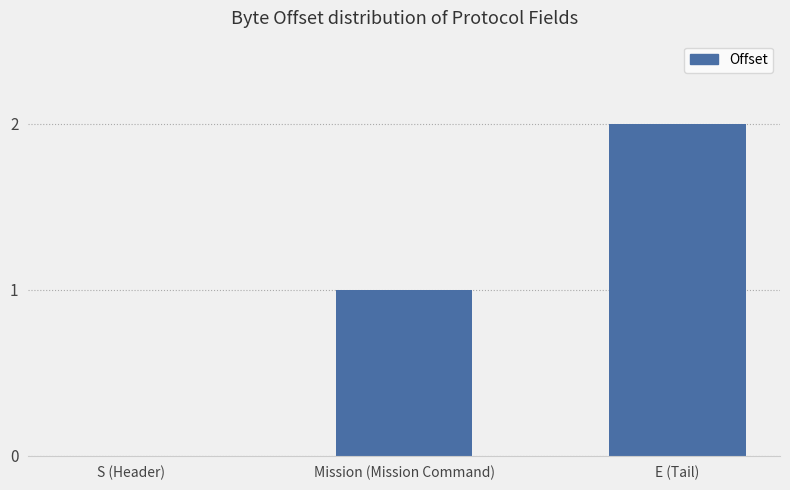

Between Mission (Mission Command) and E (Tail), which is larger?

E (Tail)